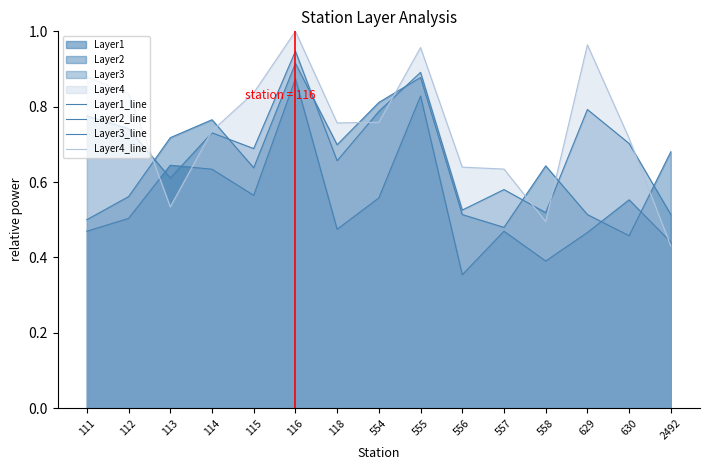

Rank the series at 116 from lowest to highest value.

Layer1_line, Layer2_line, Layer3_line, Layer4_line